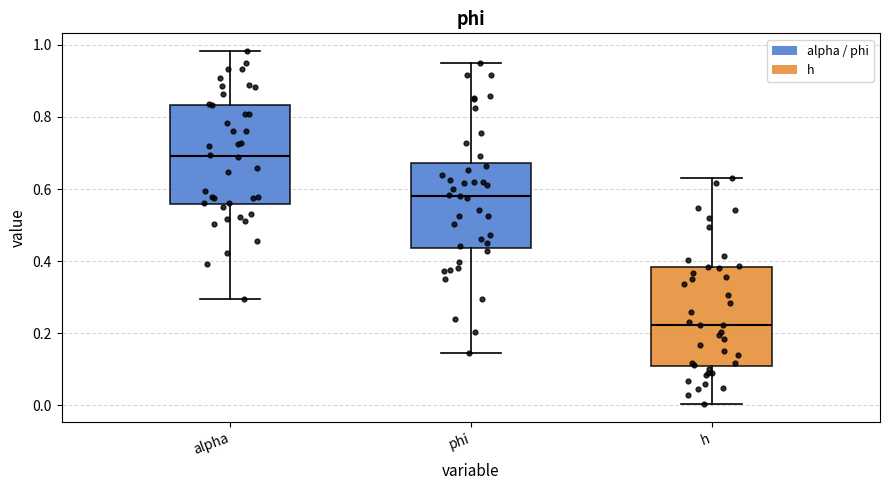

Where does the median line of the box for alpha sit on the y-axis? The values are not printed on the chart, so give them approximately, as read against the axis.

0.70